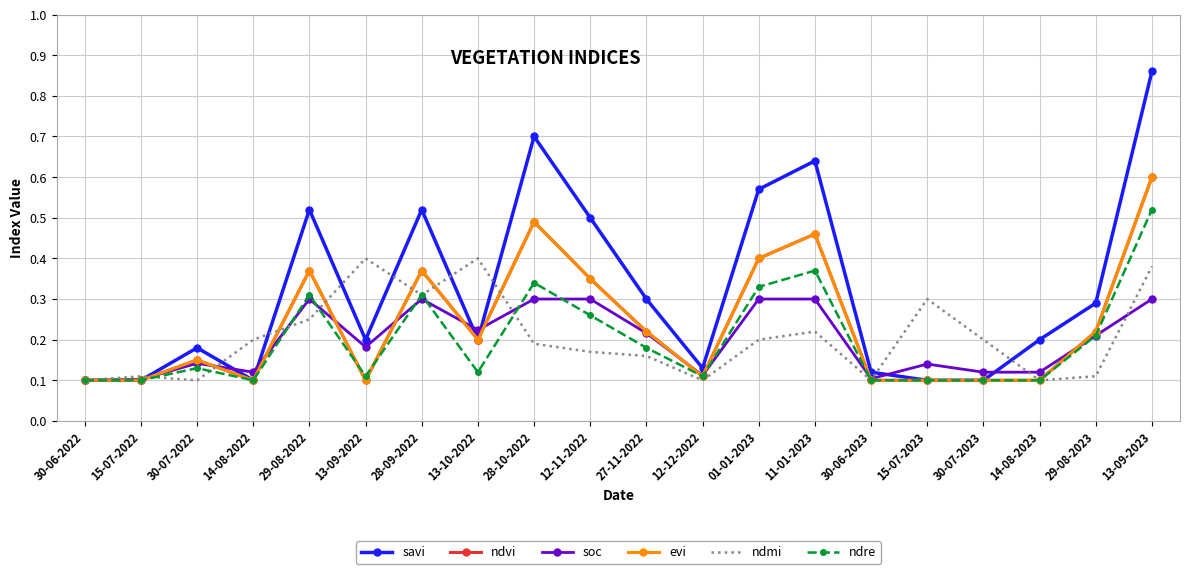

Count the soc values in the range 0 to 1.

20